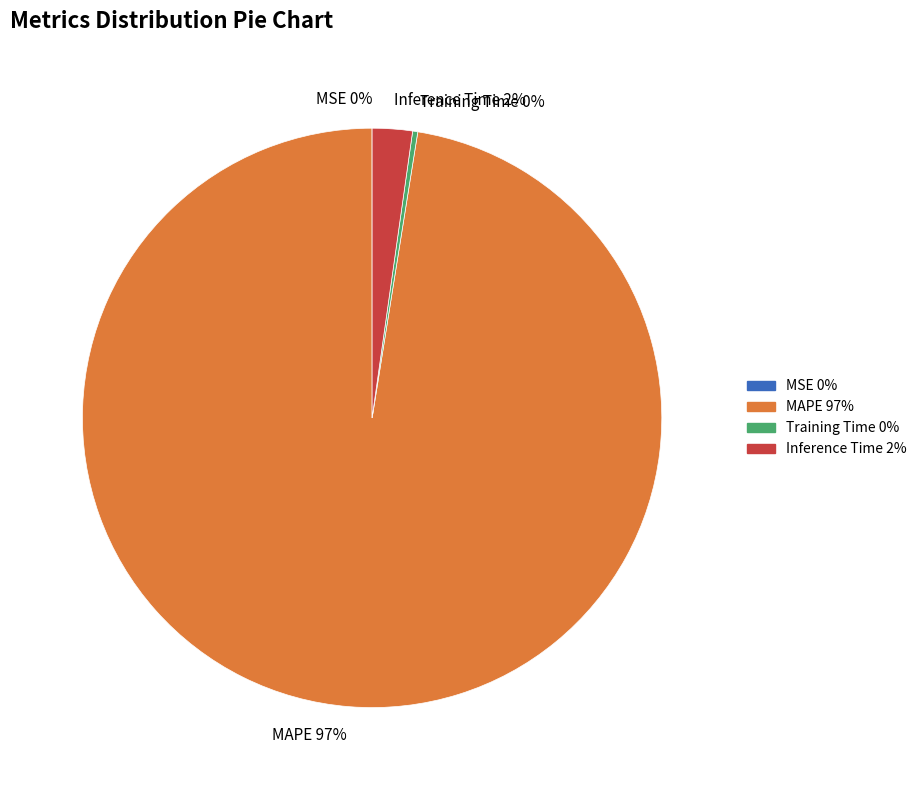

Is MAPE the majority of the pie?

Yes